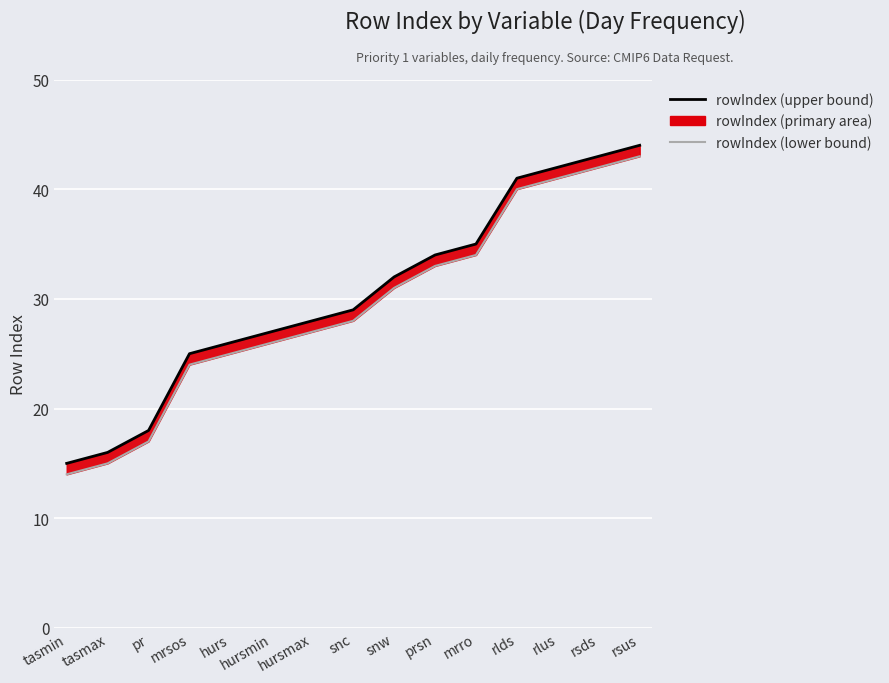

Reading right to left, list all the values displayed in this chart.

rowIndex (upper): 44	43	42	41	35	34	32	29	28	27	26	25	18	16	15
rowIndex (lower): 43	42	41	40	34	33	31	28	27	26	25	24	17	15	14